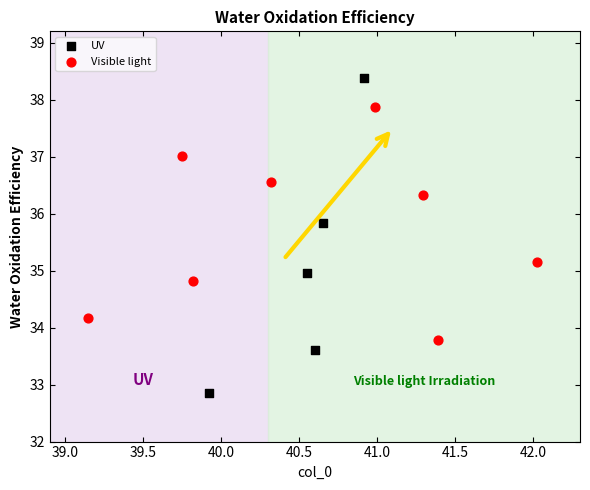

What are all the series names shown in the legend?

UV, Visible light